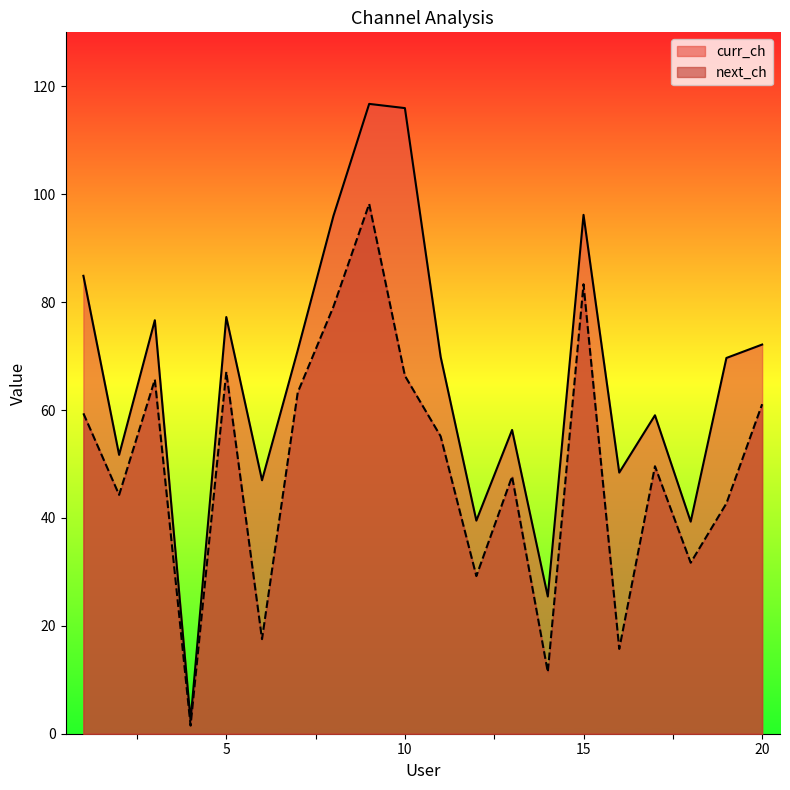

Which series changed the most between 7 and 8?

curr_ch